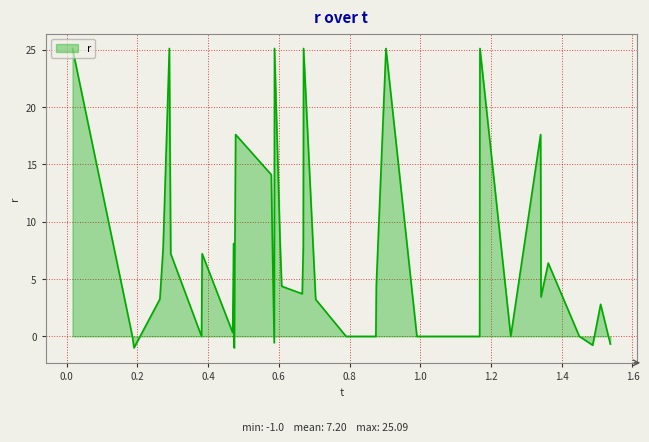

What is the maximum value shown in the chart?

25.1